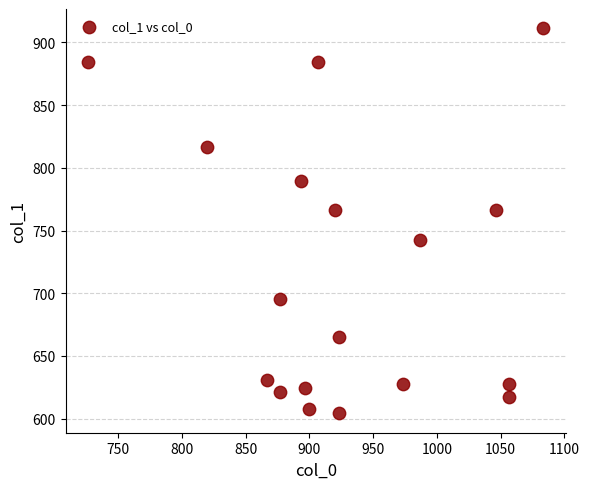

What is the range of Y values (max minus min)?

307.1